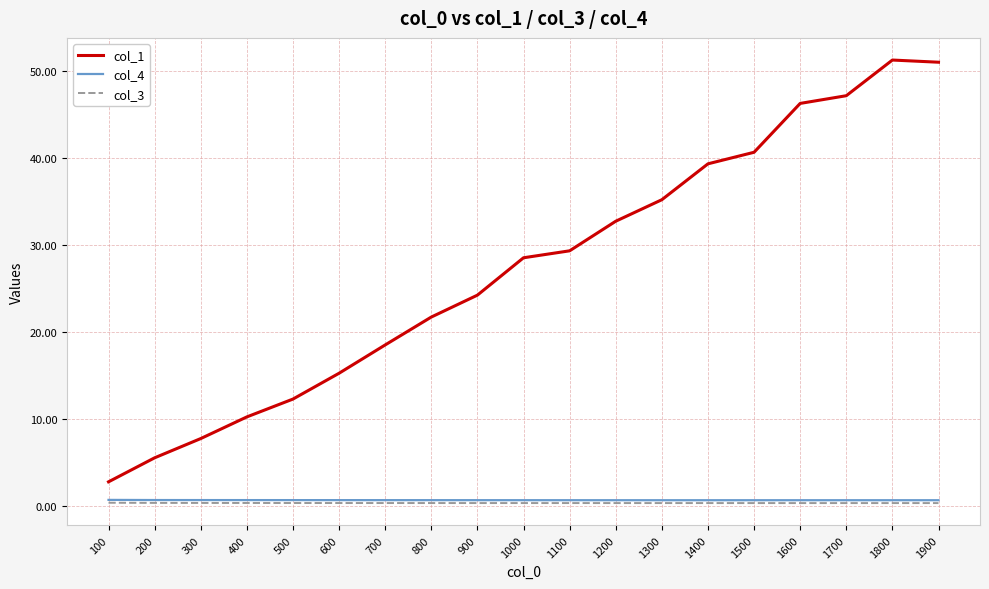

Which series changed the most between 1400 and 1500?

col_1